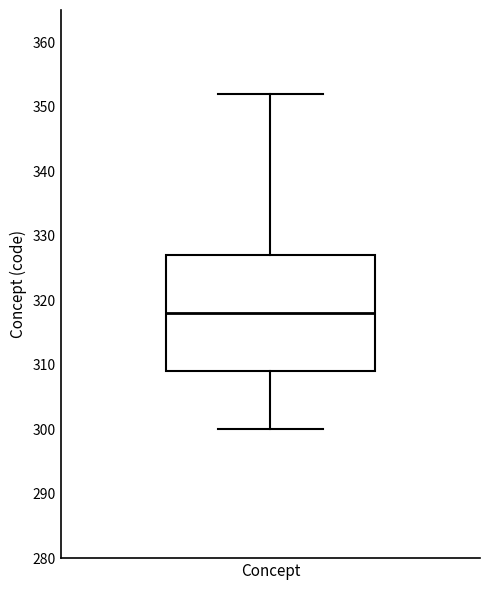

Where does the median line of the box for Concept sit on the y-axis? The values are not printed on the chart, so give them approximately, as read against the axis.

318